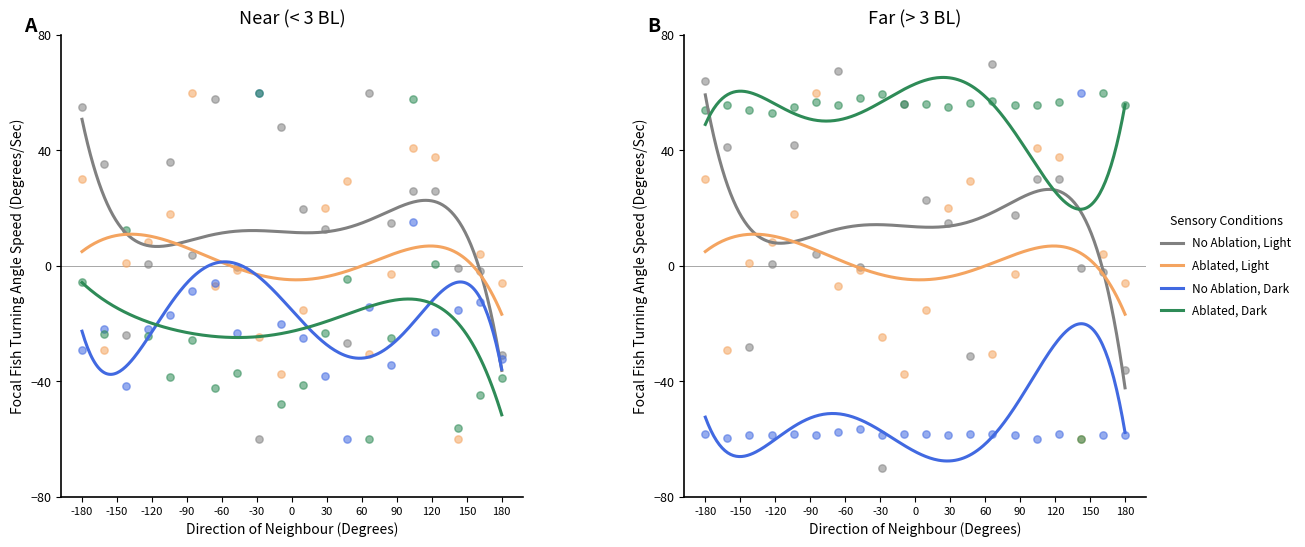

What is the total value across all series at 15?

1.1